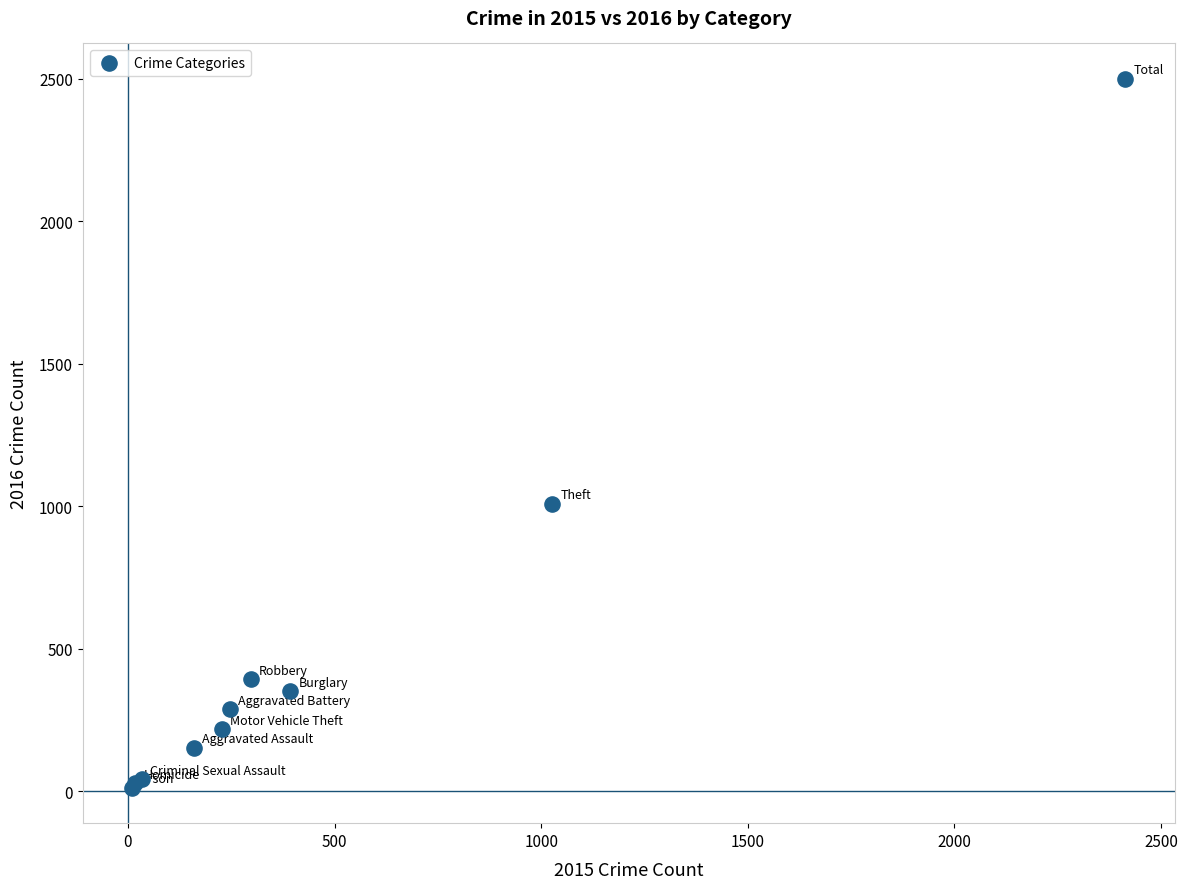

What Y value in the scatter plot is closest to 1256?

1009